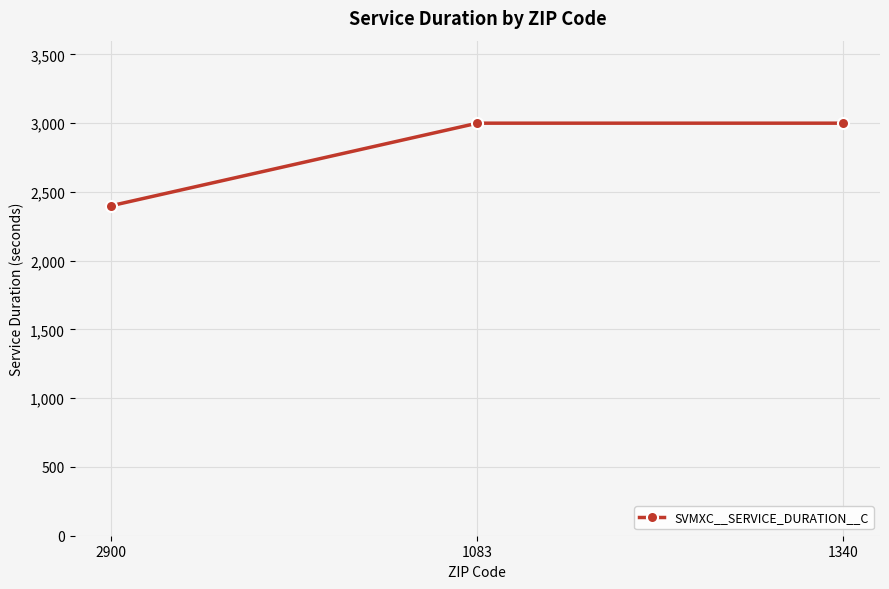

The value at 1083 is 3000. True or false?

True